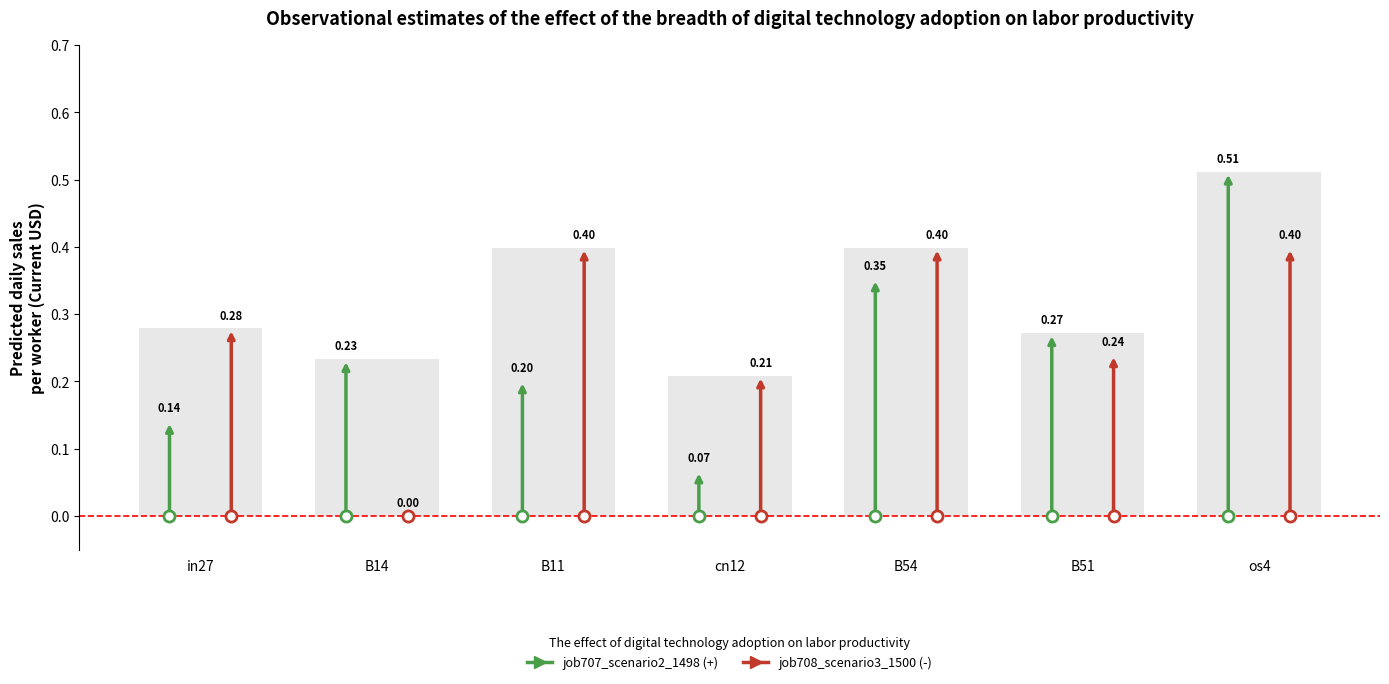

Between cn12 and B51, which is larger?

B51